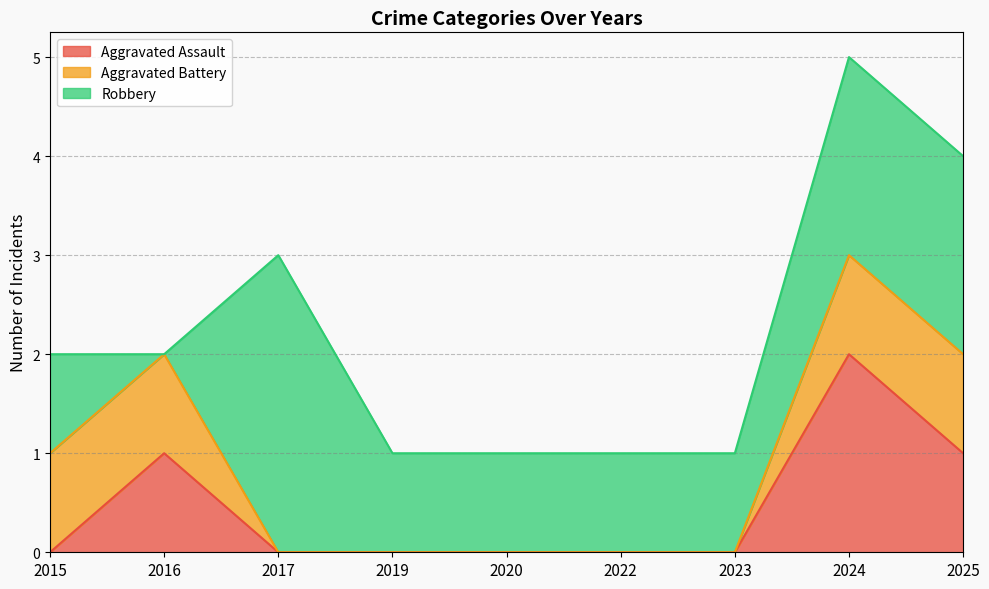

True or false: Aggravated Battery and Robbery cross at least once.

True